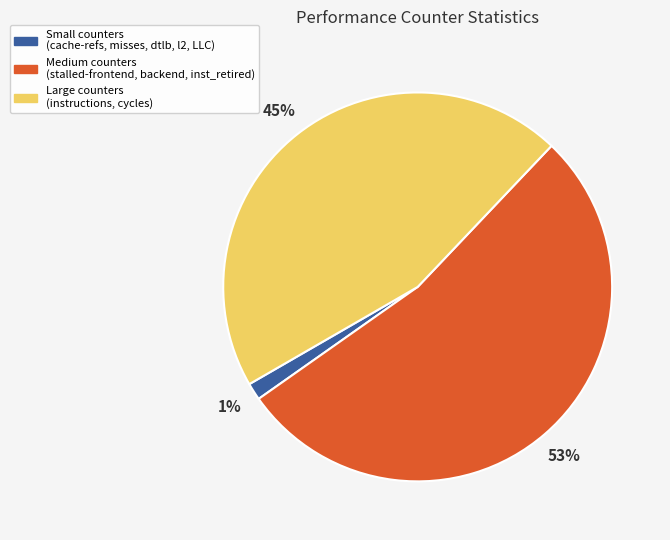

Is there a majority slice in this chart?

Yes